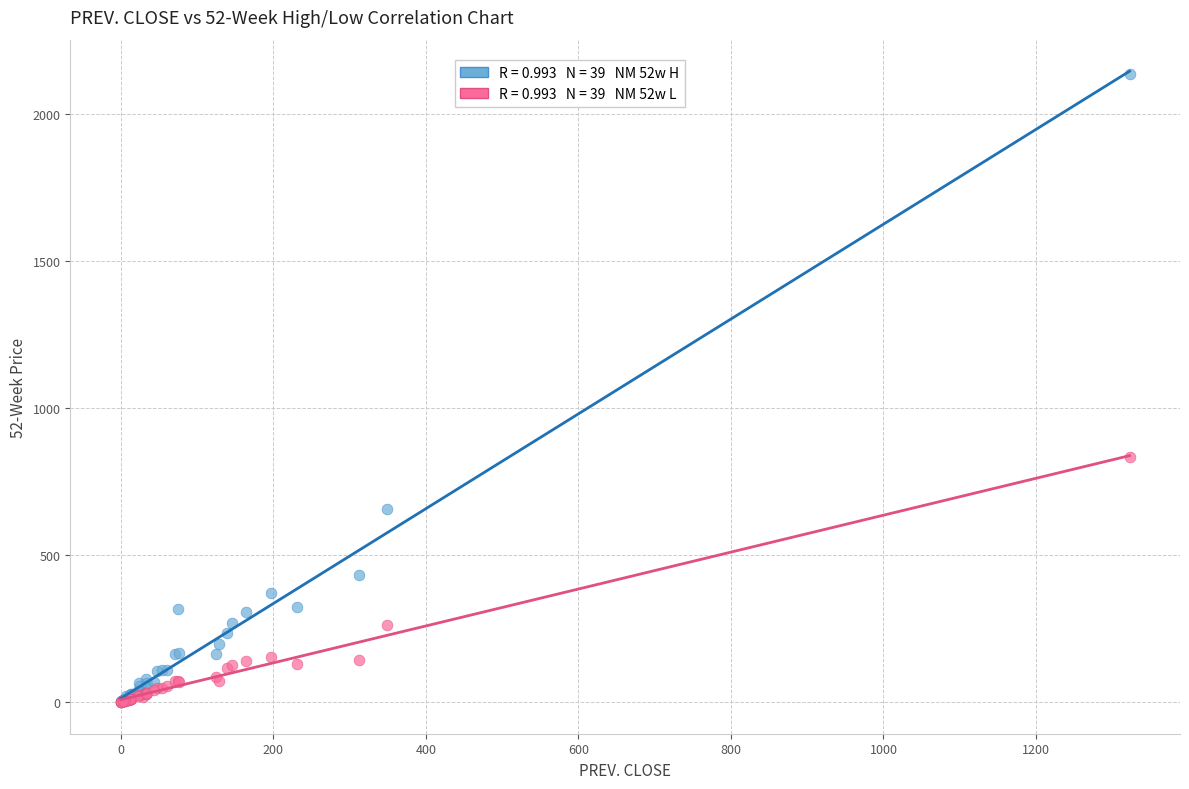

Across all series, what Y value is closest to 1067?

833.3